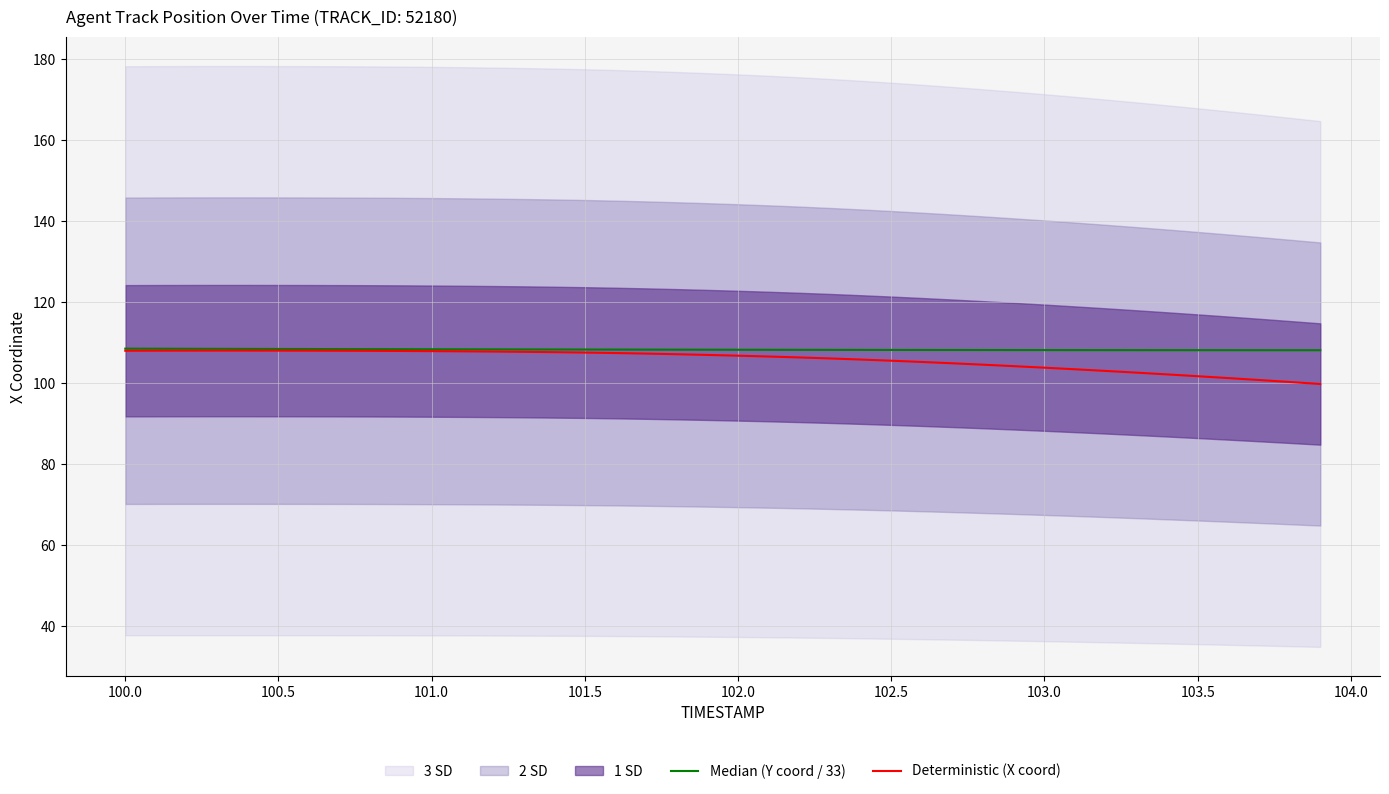

Which series has the largest total across all categories?

Median (Y coord / 33)